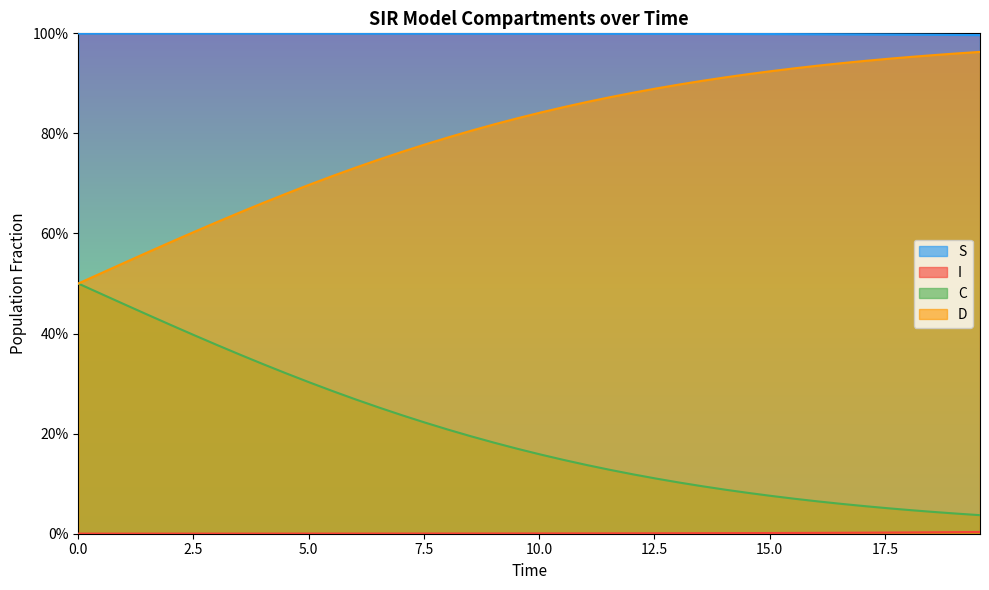

The value of C at 33 is 0.0. True or false?

False